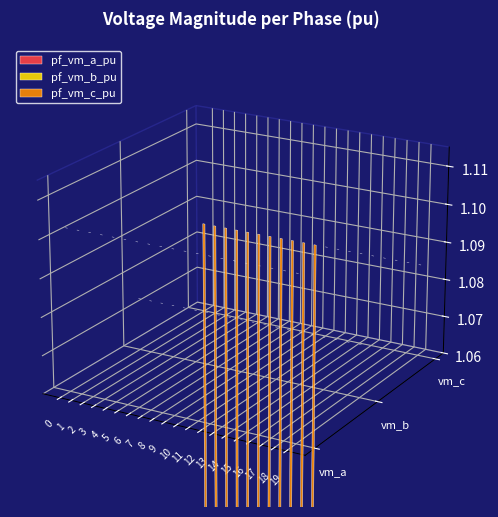

What is the sum of all pf_vm_a_pu values?

22.1